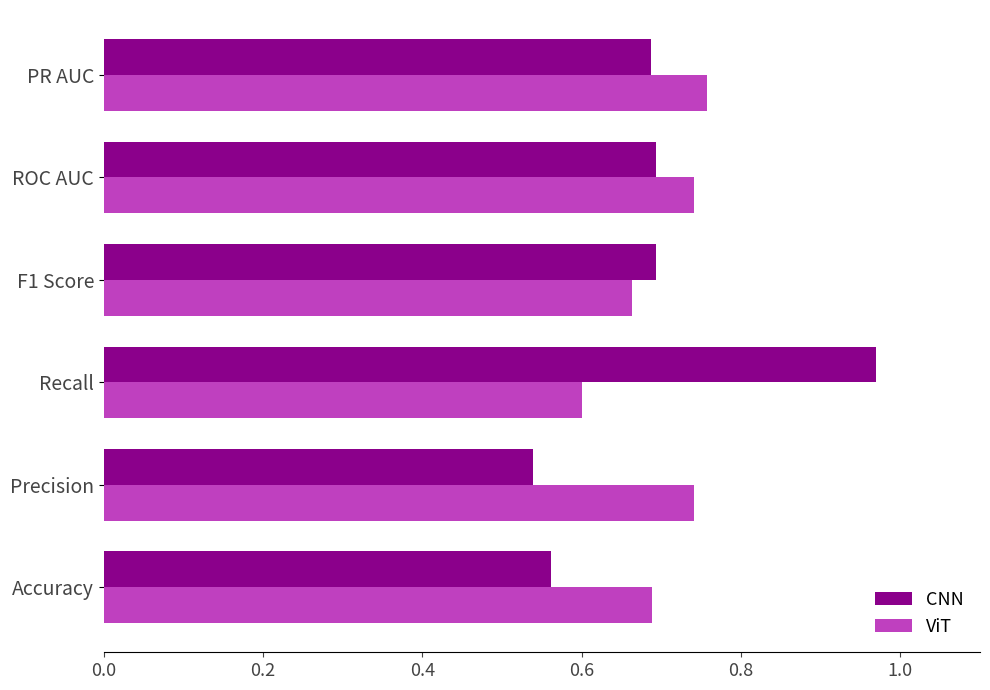

The value of CNN at Accuracy is 0.6. True or false?

True